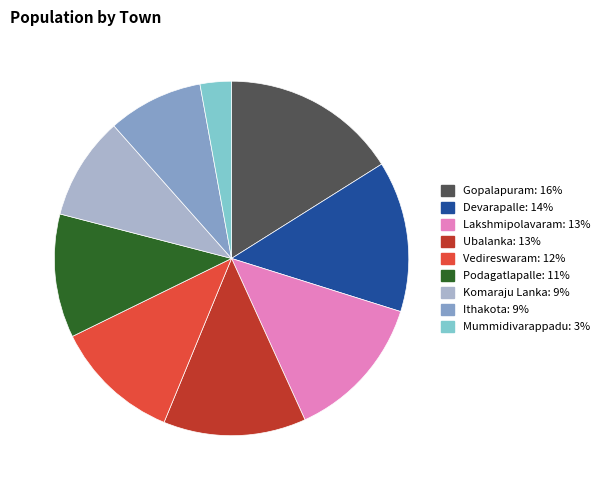

Which category has the smallest portion of the pie?

Mummidivarappadu